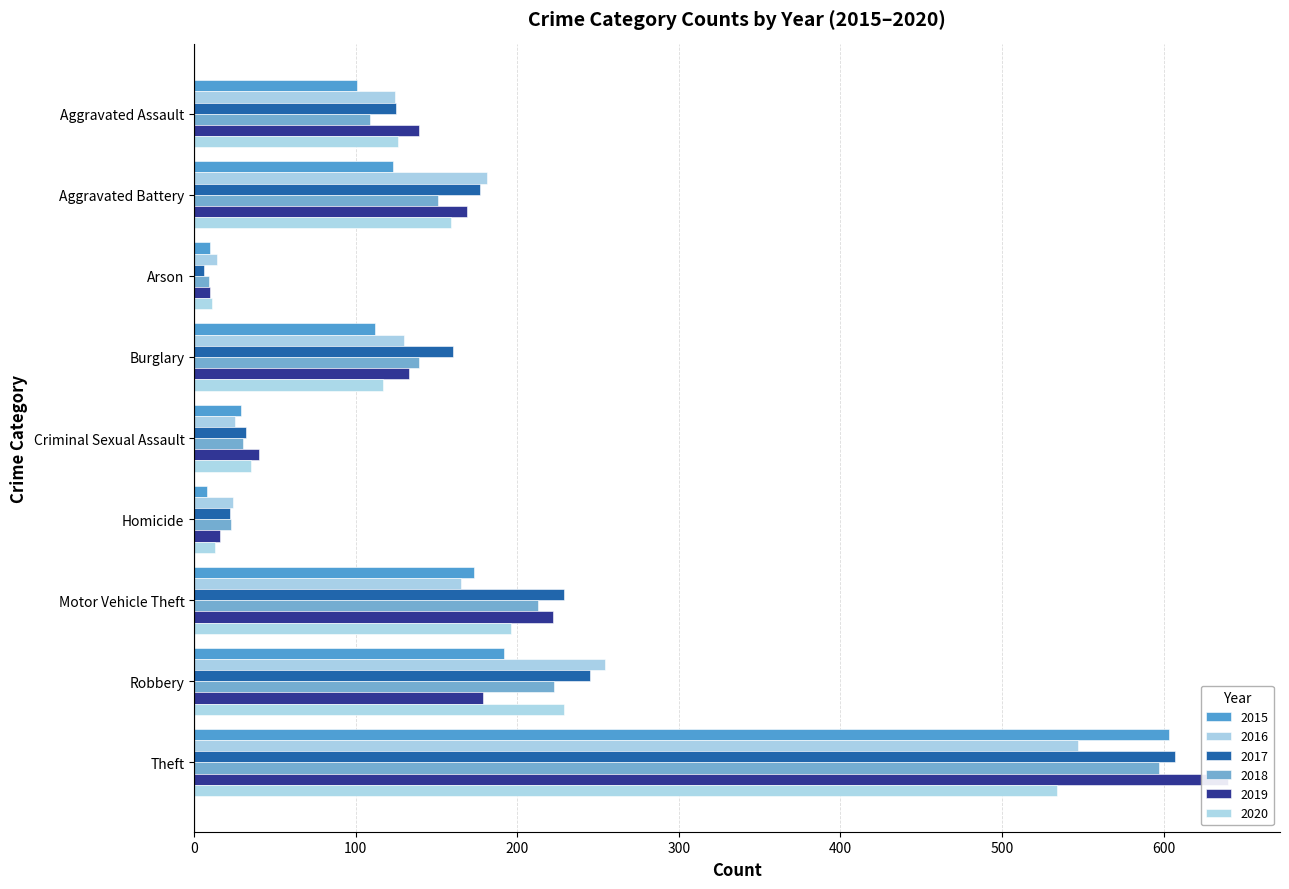

What is the approximate value of 2020 at Motor Vehicle Theft?

196